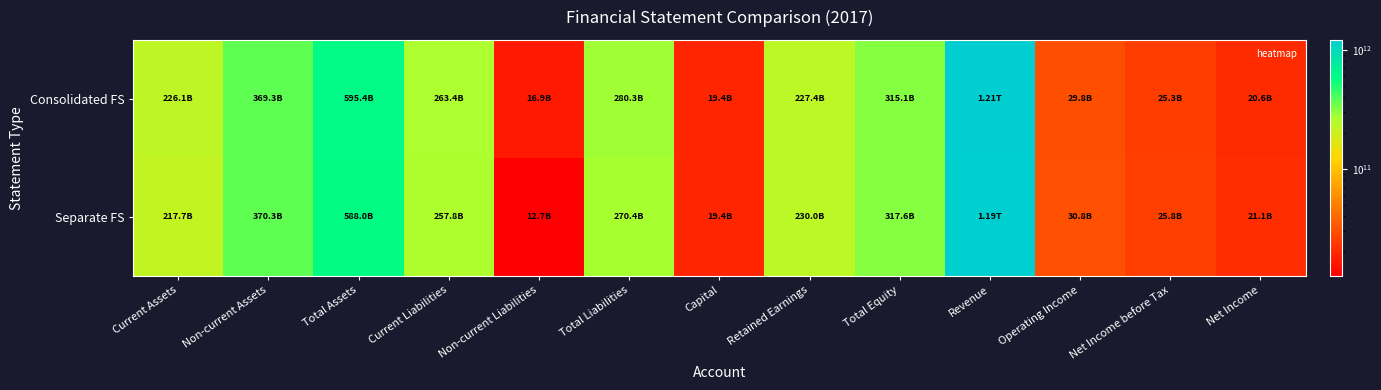

Rank the series by their maximum value, from lowest to highest.

Separate FS, Consolidated FS